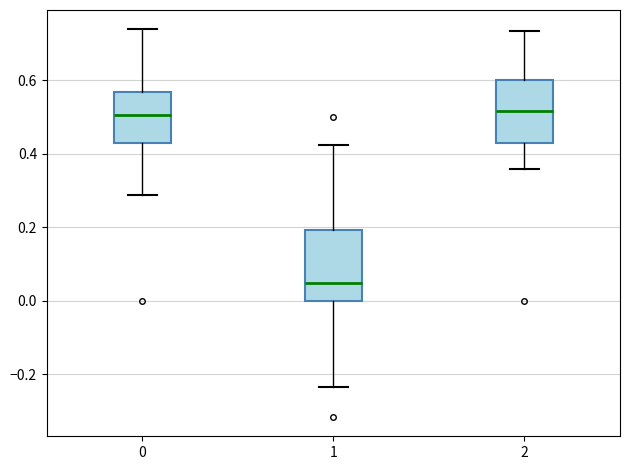

Which box's median line is the lowest?

1